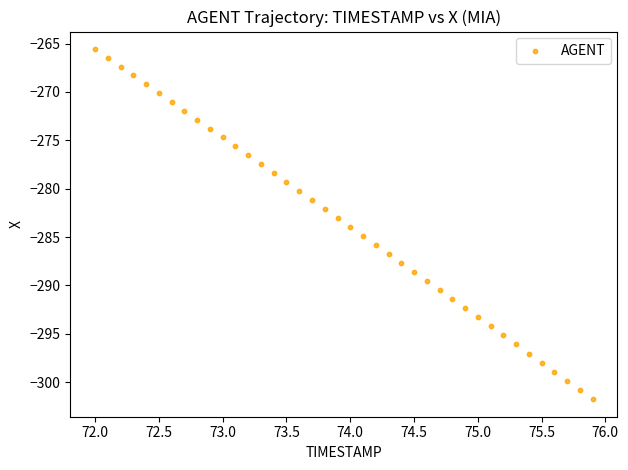

What is the range of X values (max minus min)?

3.9